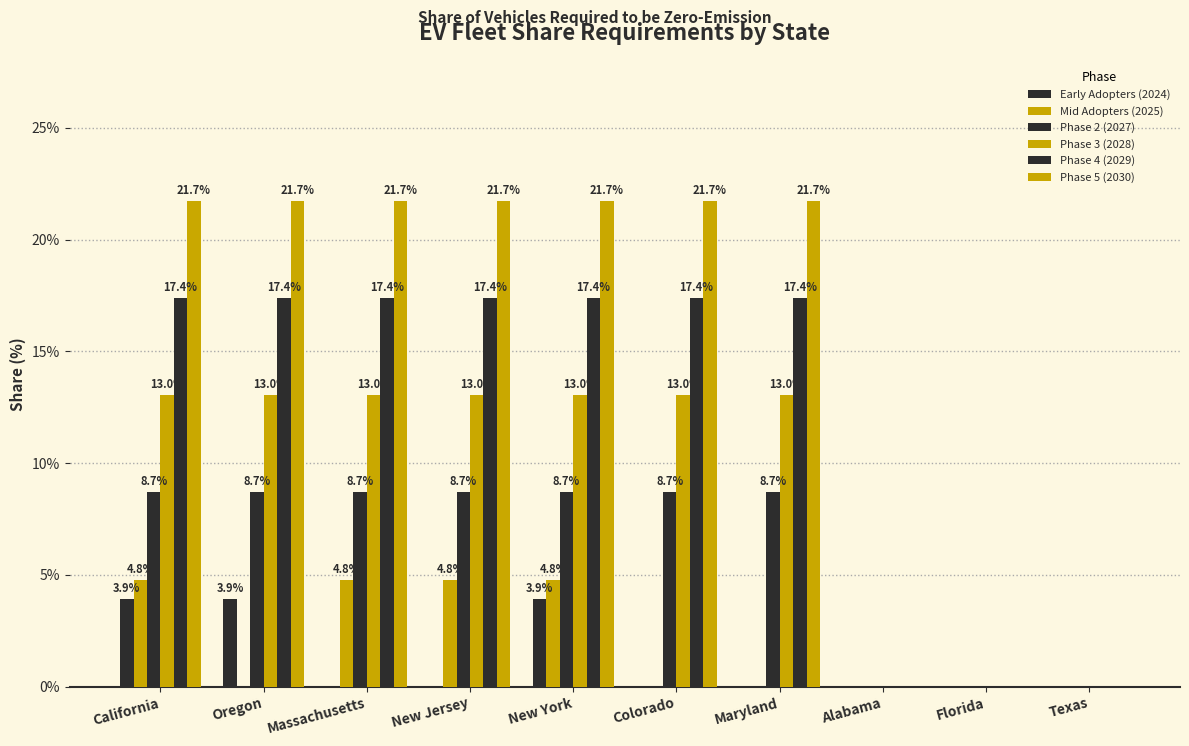

What is the value of the Phase 2 (2027) bar at the 2nd from the left?

8.7